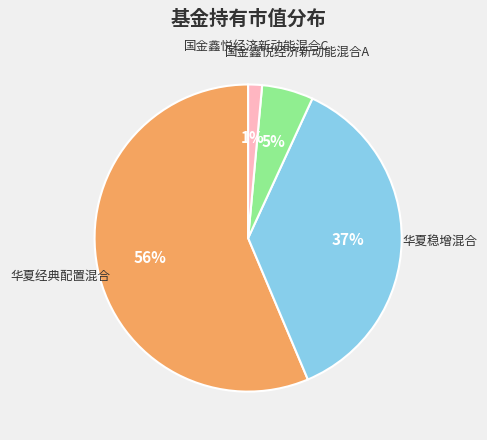

Is there a majority slice in this chart?

Yes